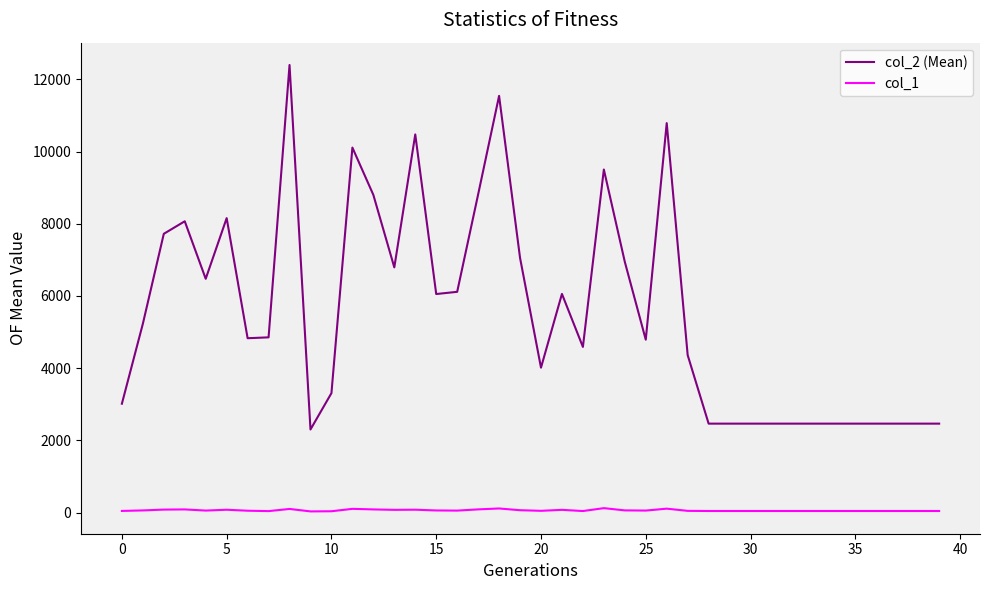

Rank the series by their average value, from highest to lowest.

col_2 (Mean), col_1